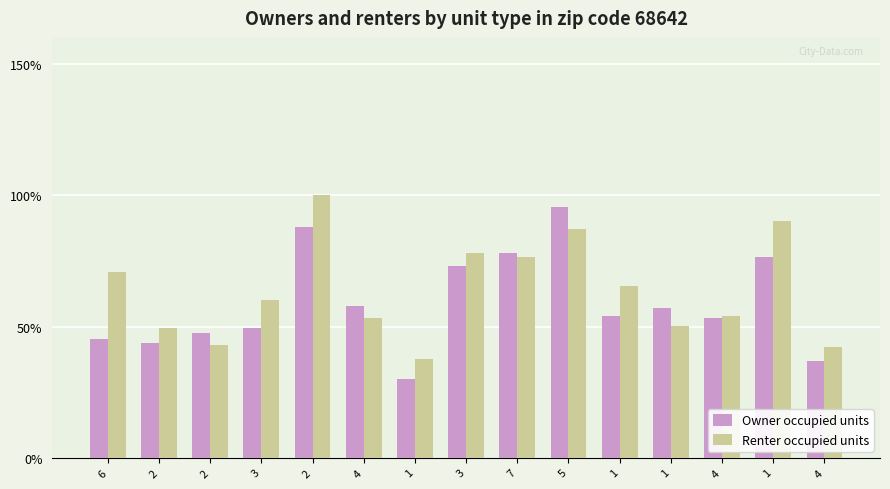

How many values in the Renter occupied units series are below 60?

7